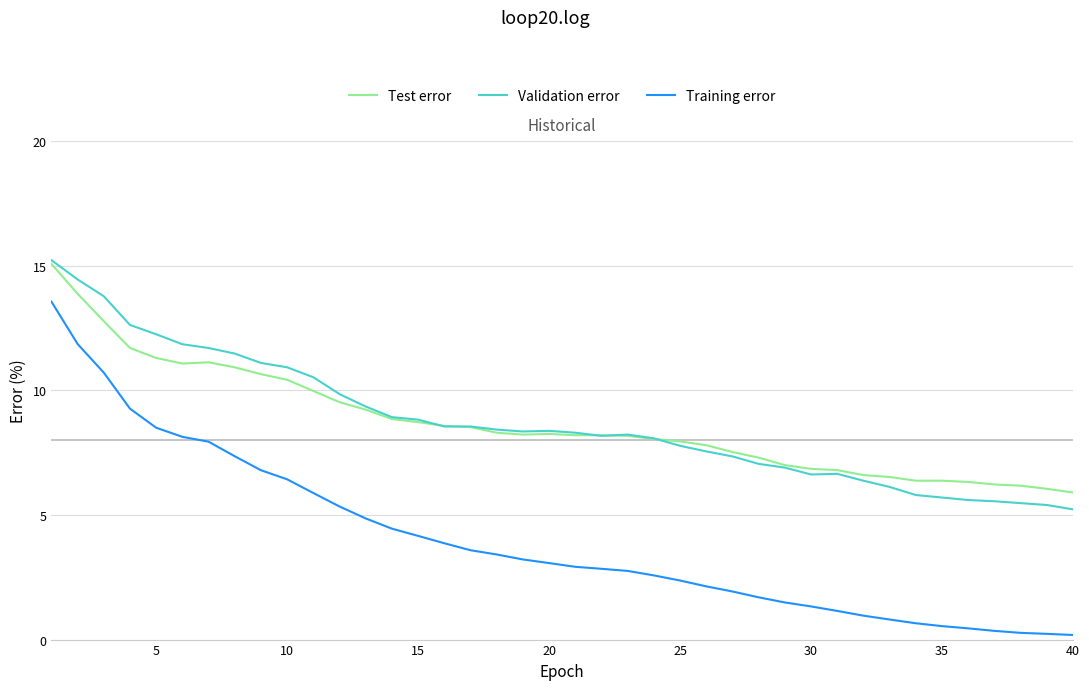

Which series has the widest spread of values?

Training error